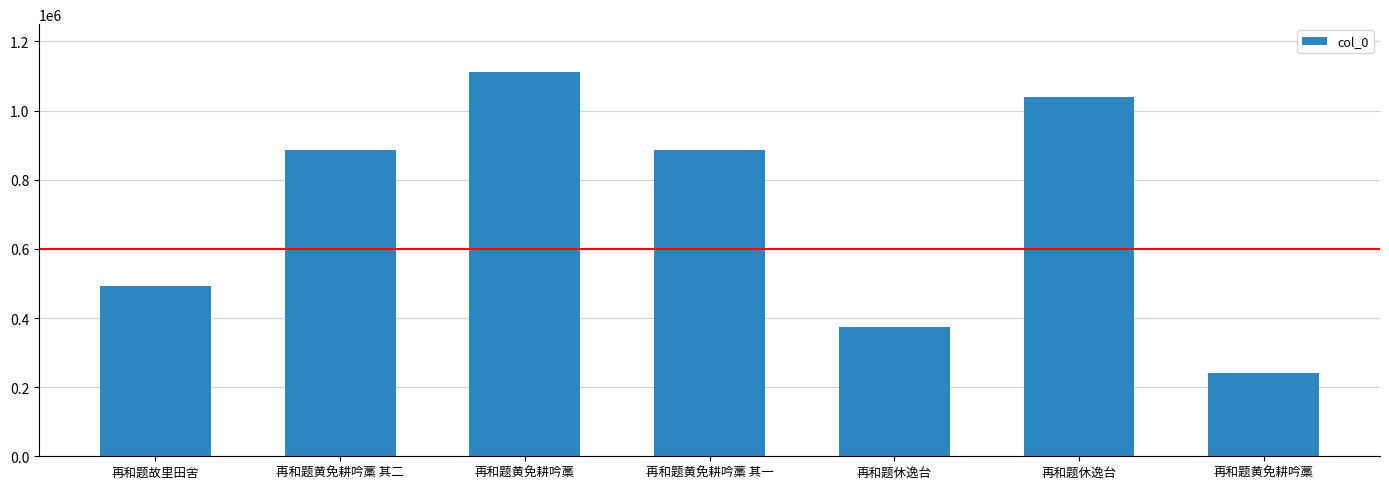

Which category has the lowest value across all series?

再和题黄免耕吟藁